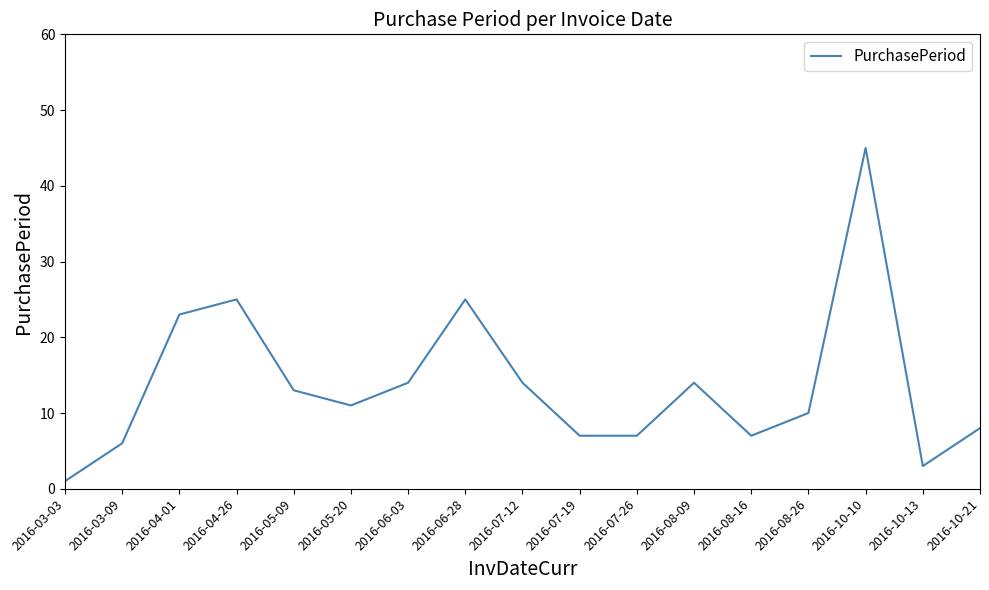

What is the ratio of the value at 2016-08-16 to the value at 2016-03-09?

1.2